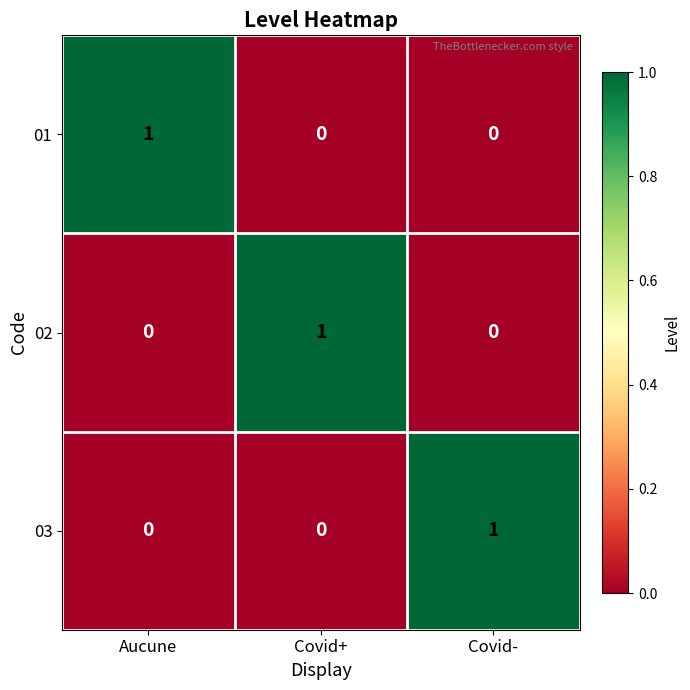

At which label does 03 reach its peak?

Covid-